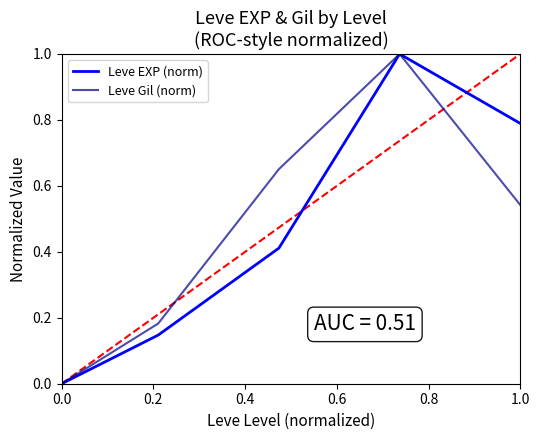

Does the chart display data point markers on the line(s)?

No